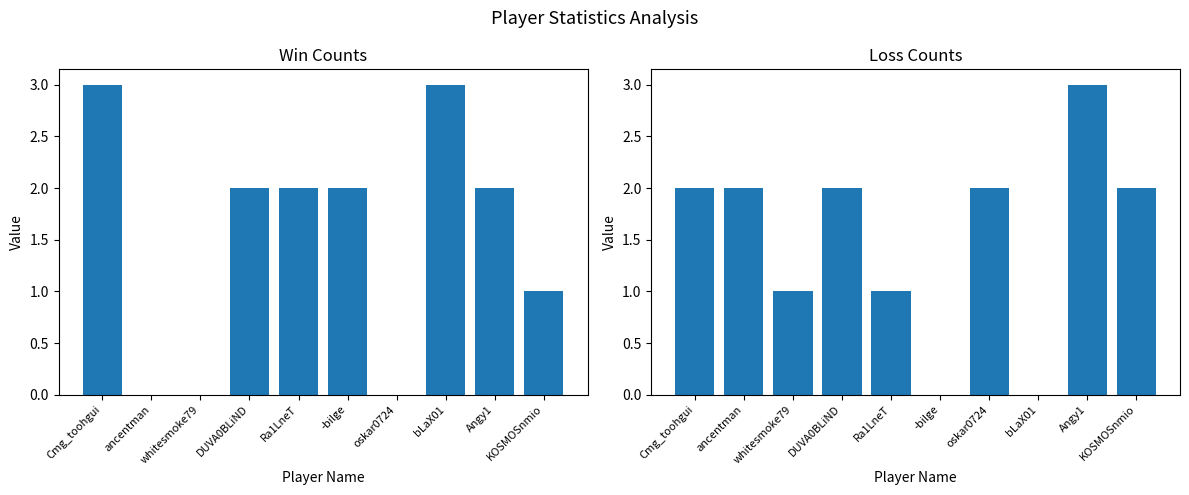

What is the average value of the Loss series?

2